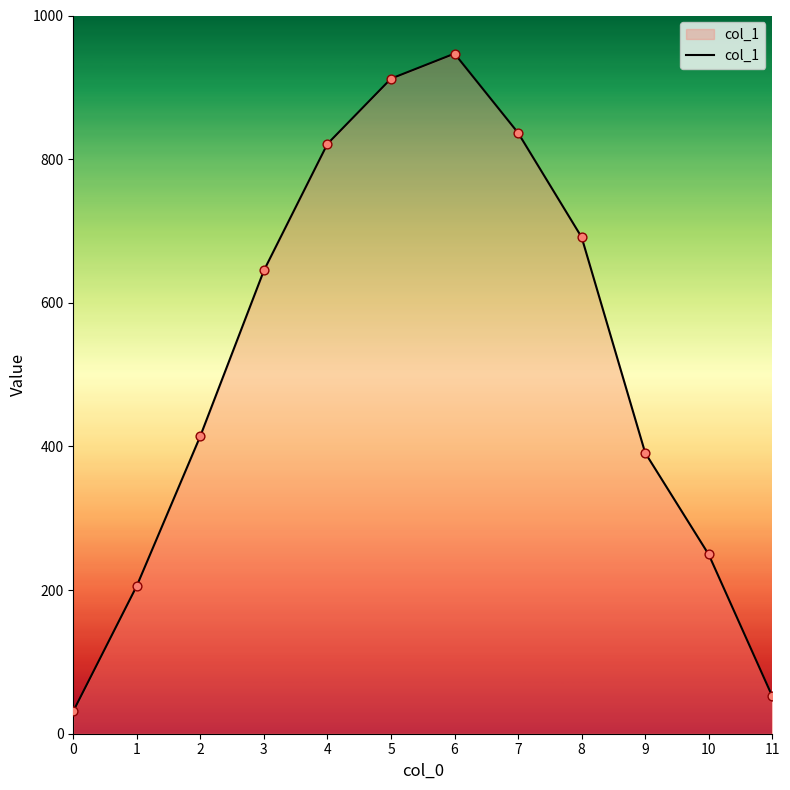

What is the ratio of the value at 7 to the value at 0?

26.7